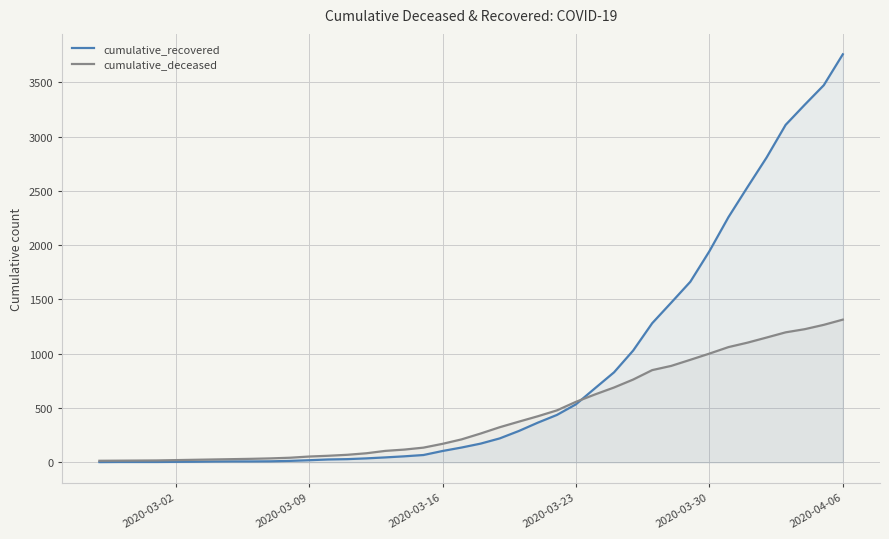

What is the maximum value shown in the chart?

3758